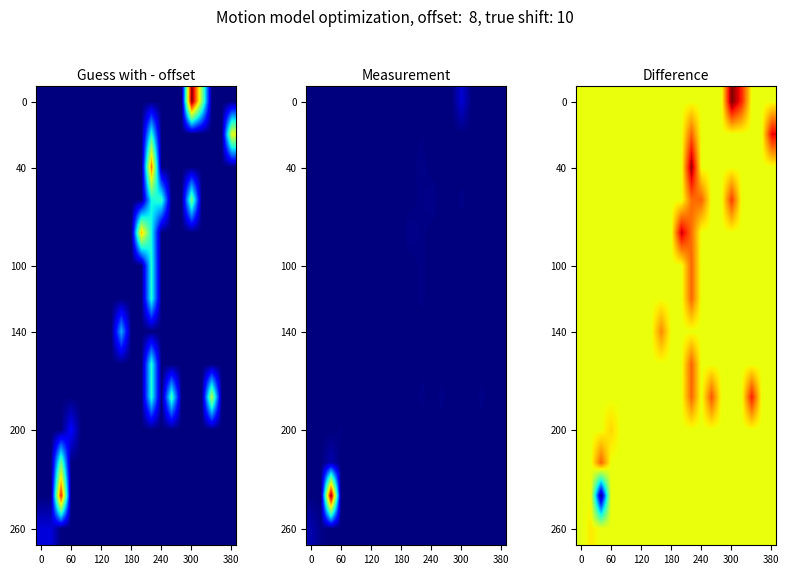

What is the greatest value displayed?

2.1